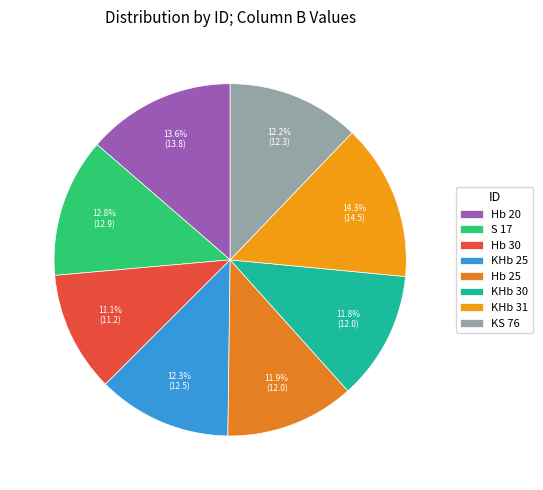

Combined, do KHb 30 and KHb 25 account for over 50%?

No